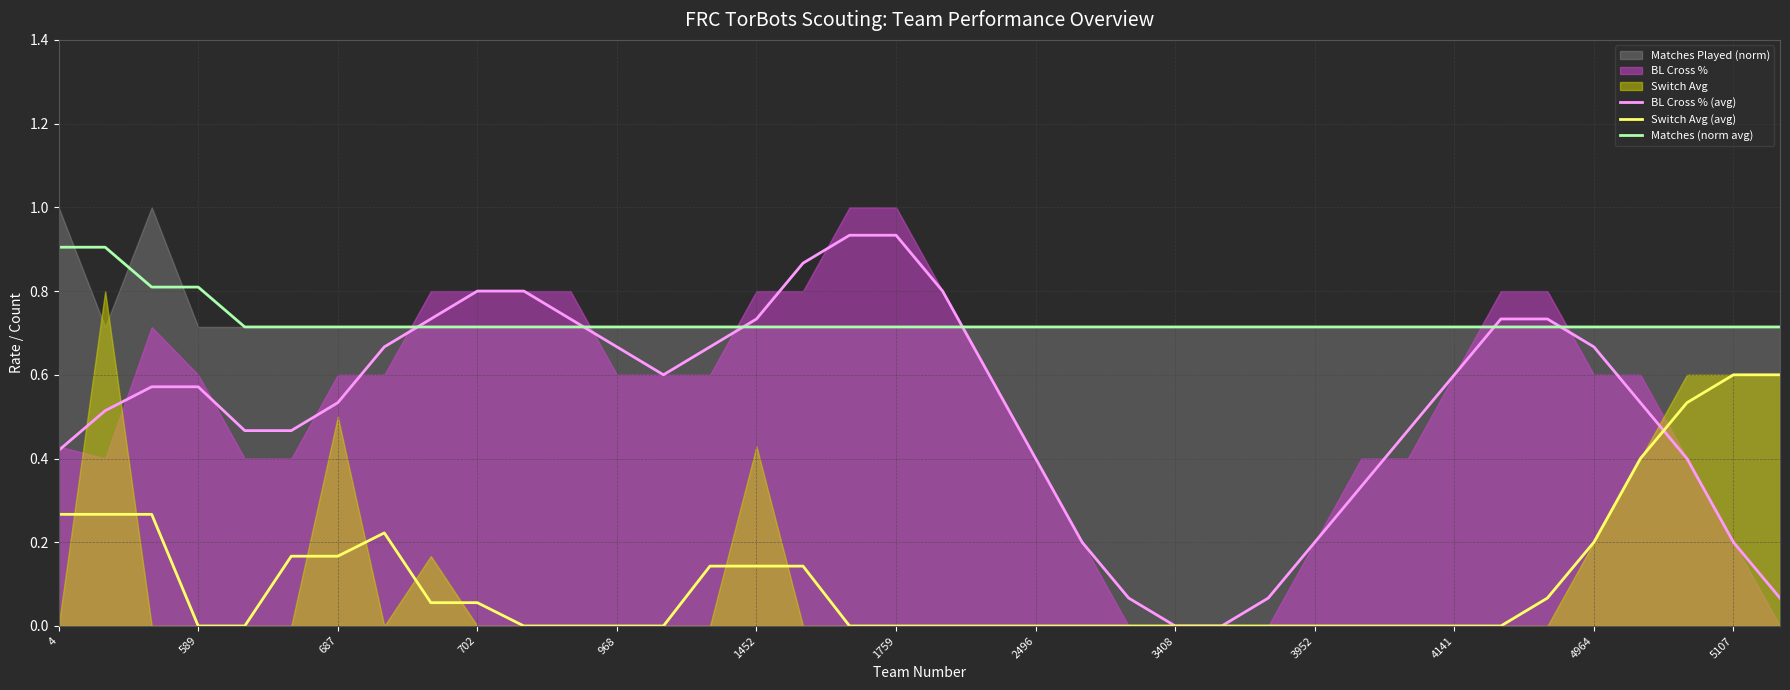

How many interior local peaks does the Switch Avg (avg) series have?

1